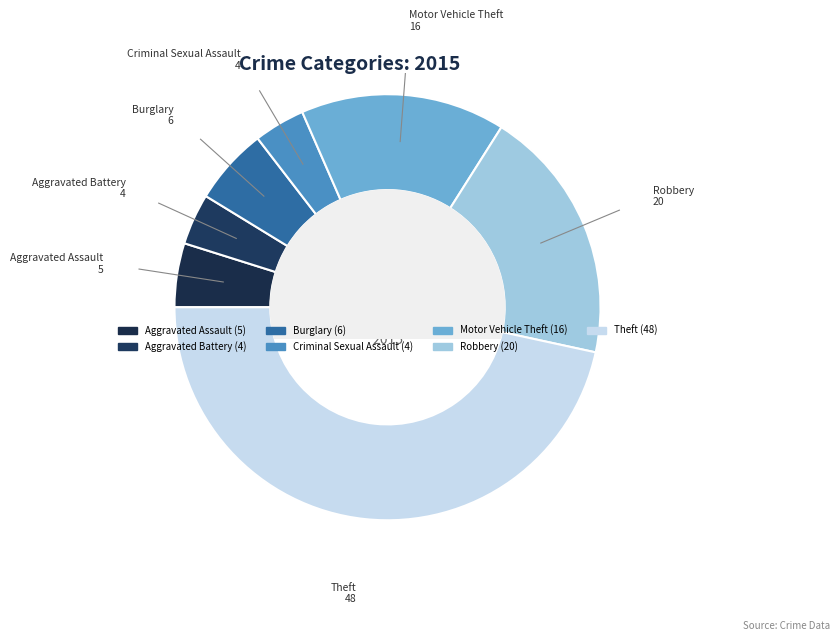

Combined, do Motor Vehicle Theft and Criminal Sexual Assault account for over 50%?

No